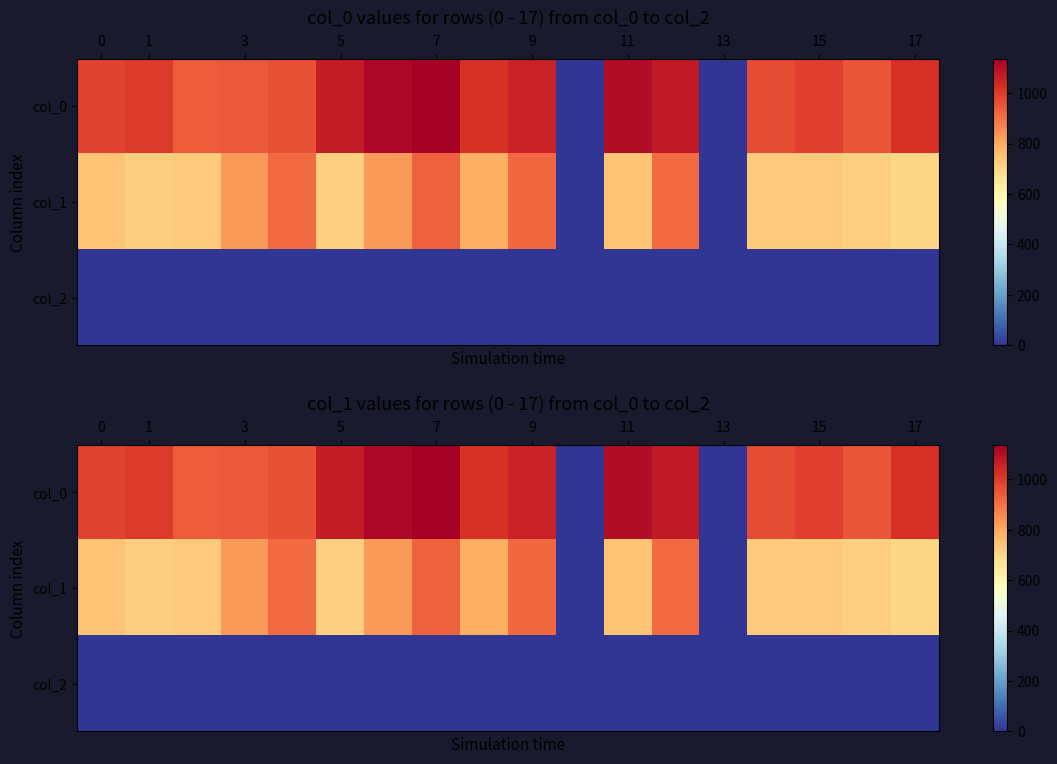

What is the difference between the highest and lowest values at 14?

968.0